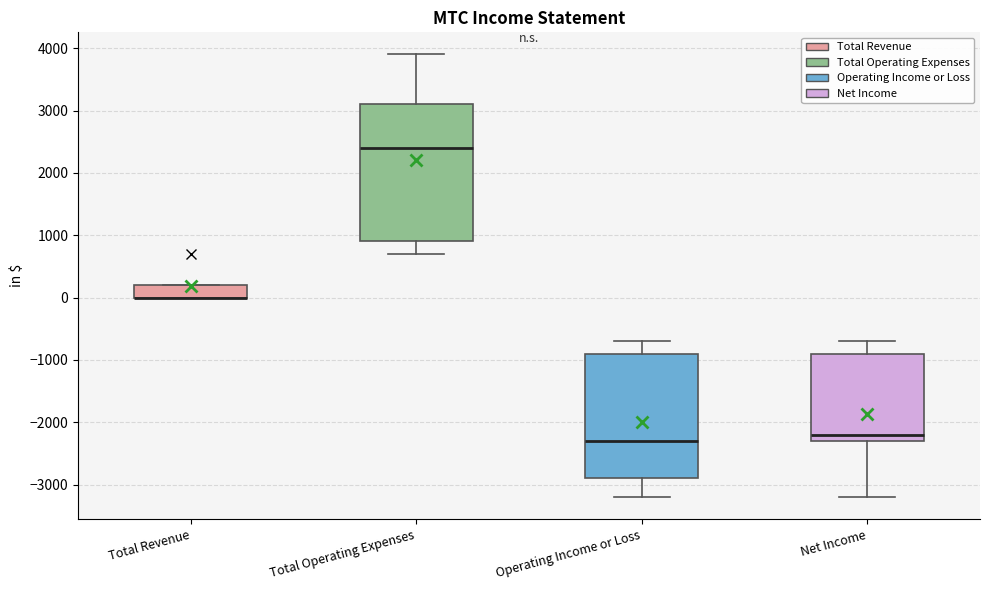

Where is the upper edge of the box for Operating Income or Loss on the y-axis? The values are not printed on the chart, so give them approximately, as read against the axis.

-900